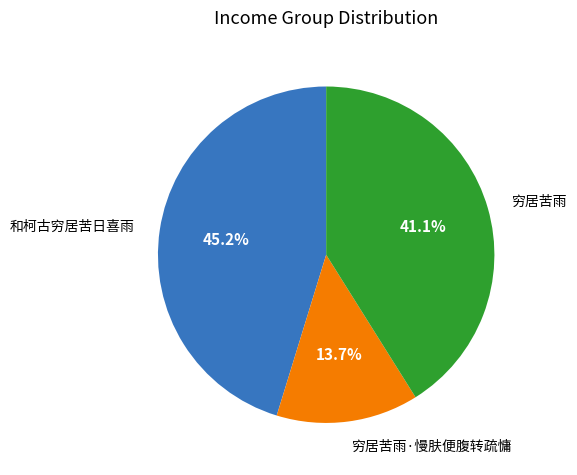

How many segments does this pie chart have?

3